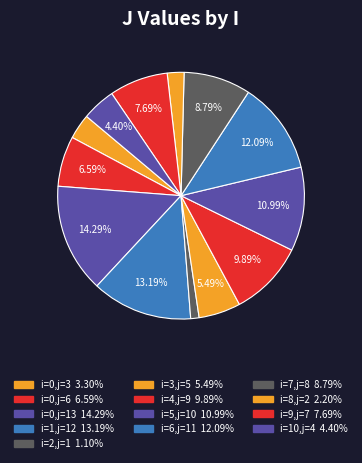

Rank the categories by value from highest to lowest.

0, 1, 6, 5, 4, 7, 9, 0, 3, 10, 0, 8, 2